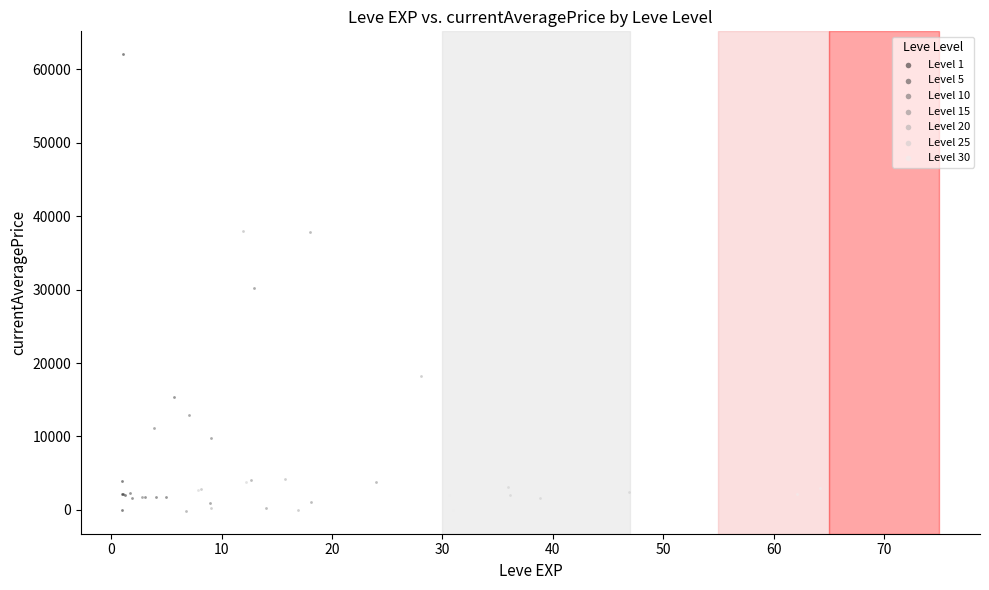

Which series has the largest Y range (max minus min)?

Level 1